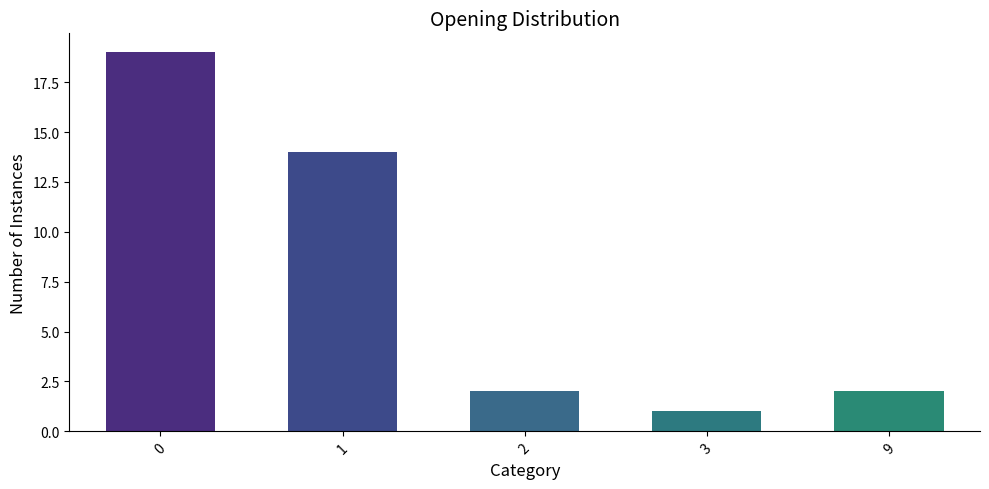

Reading left to right, what are all the values shown in this chart?

0=19	1=14	2=2	3=1	9=2